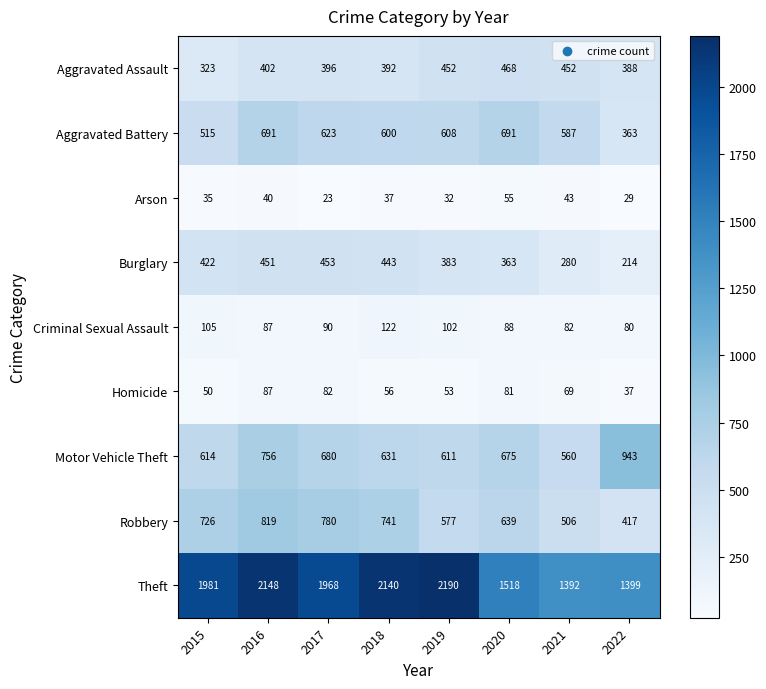

The Aggravated Assault series shows 392 at 2018. True or false?

True